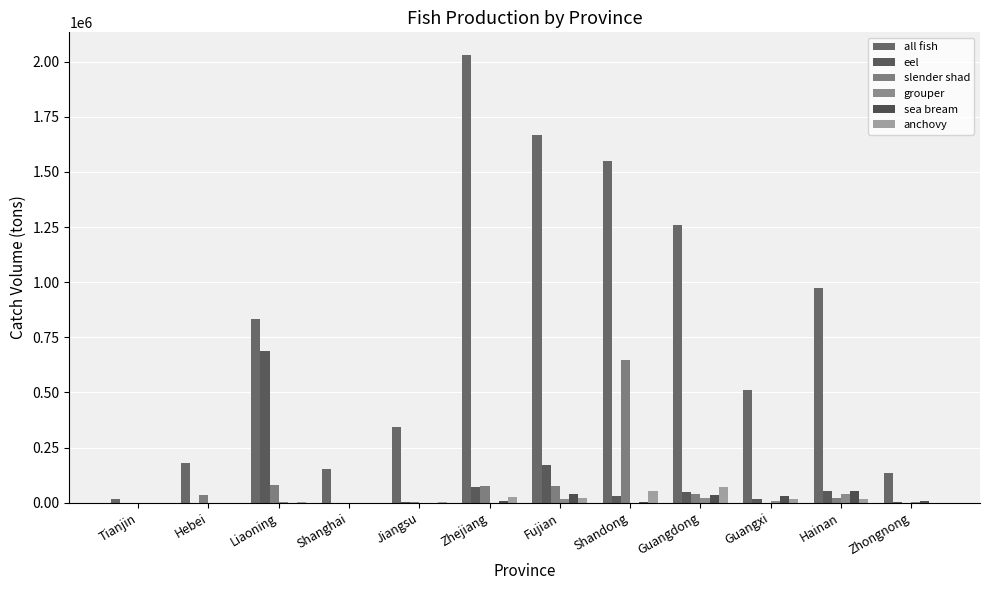

Count the number of categories in the chart.

12